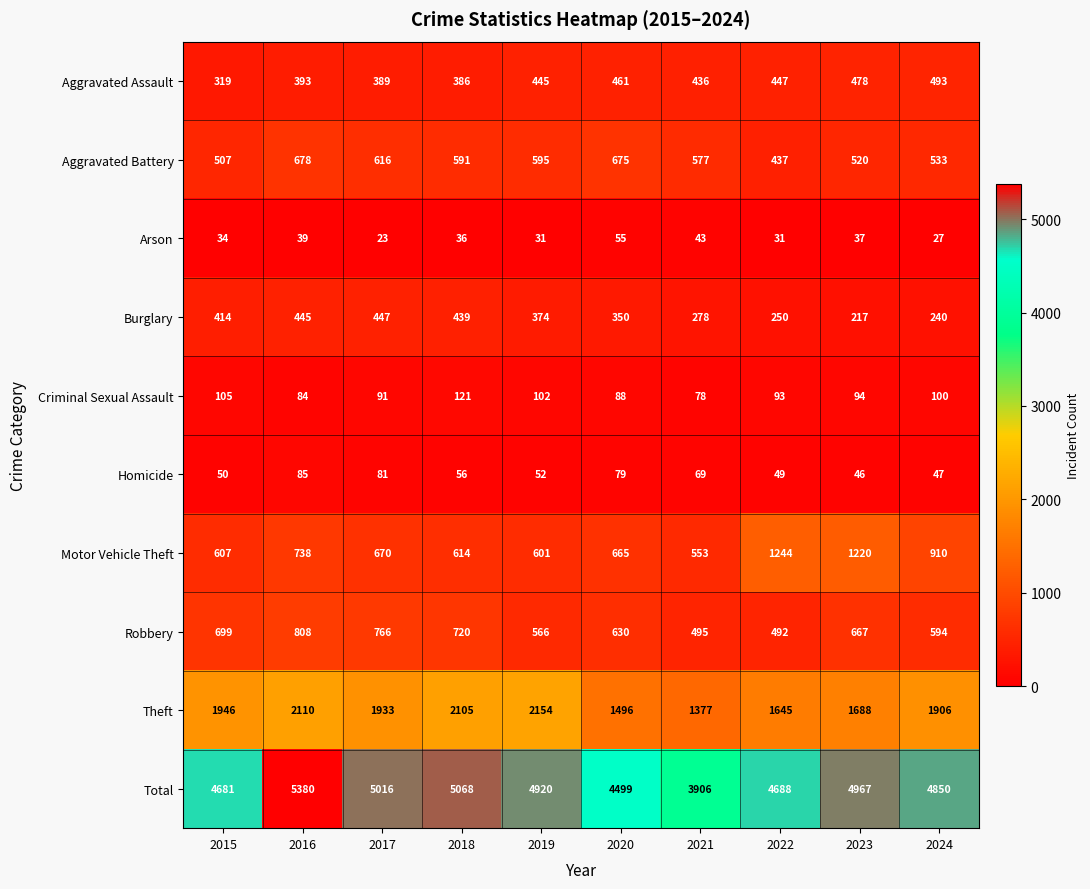

Where is Robbery nearest to the value 650?

2023